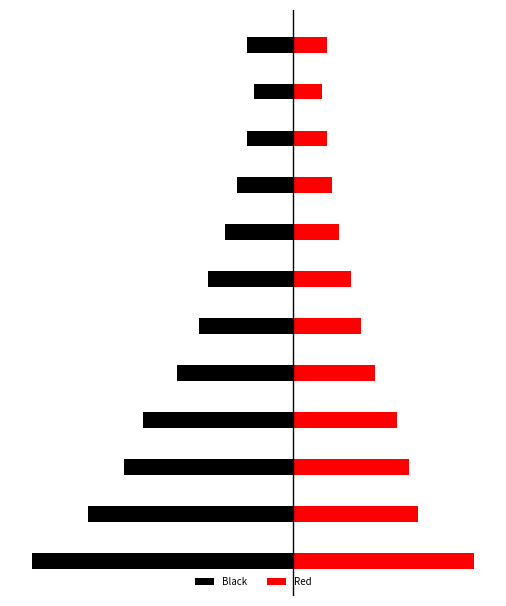

How many bars are there in each group?

2